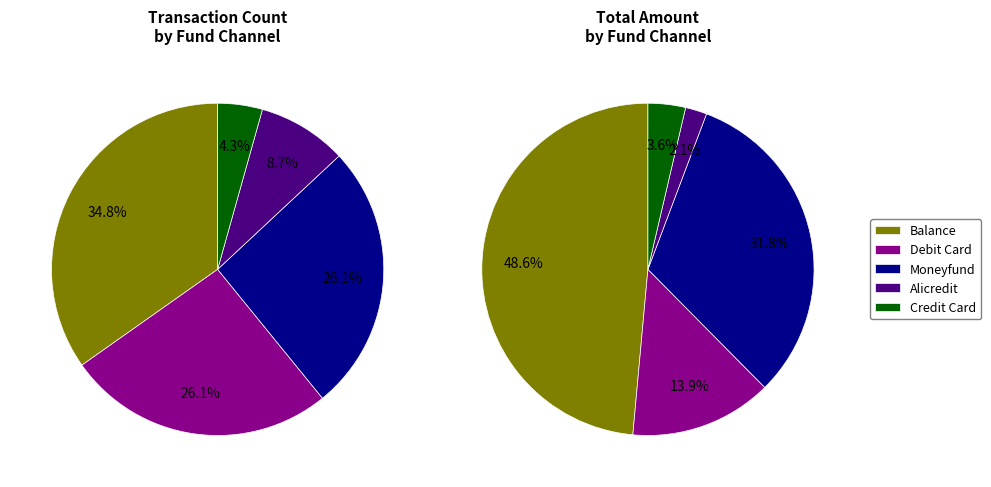

Is the sum of alicredit and debit_card greater than half?

No